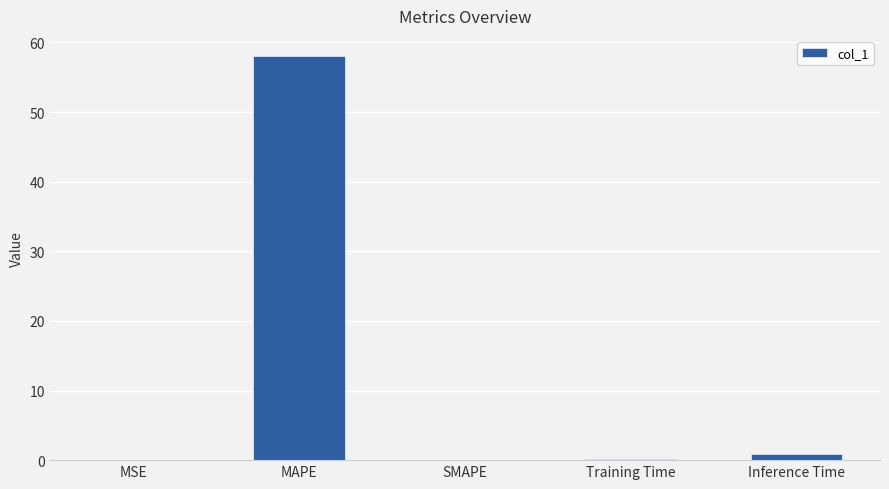

Between MAPE and Training Time, which is larger?

MAPE